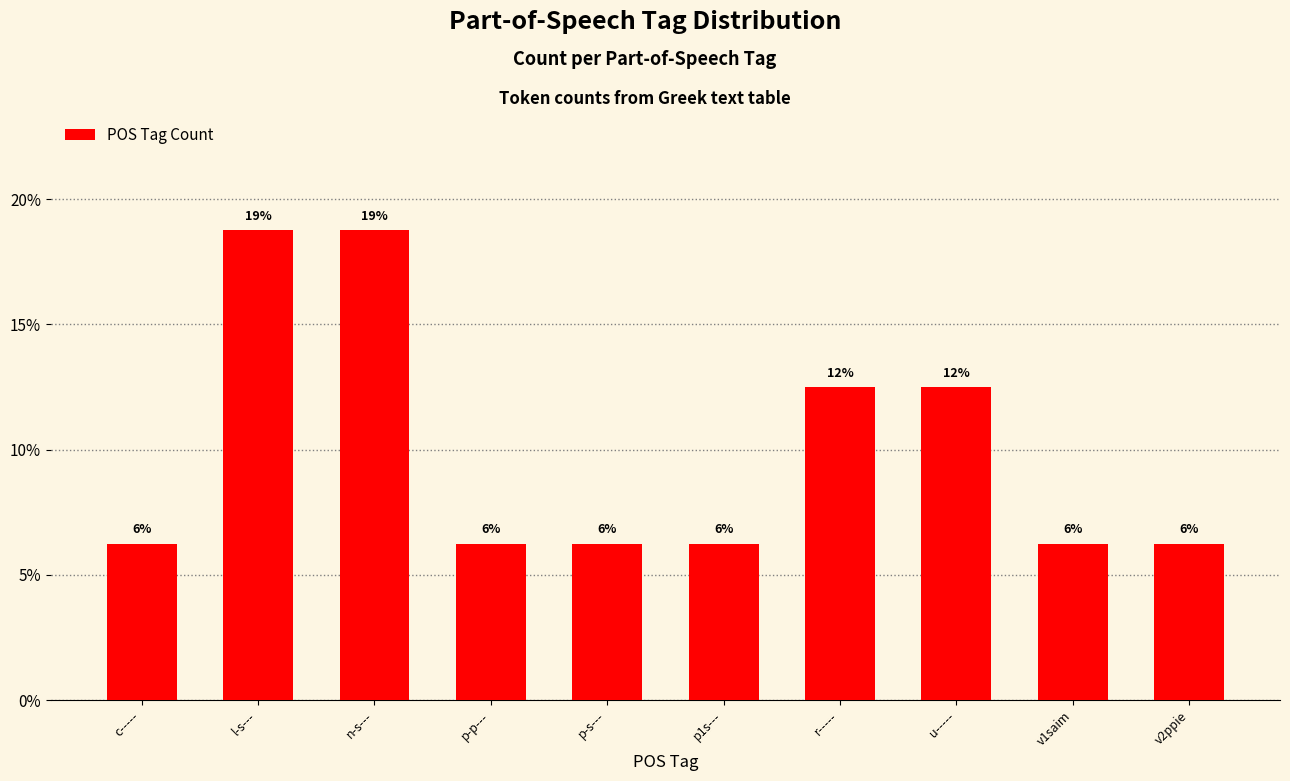

What is the smallest value displayed?

0.1